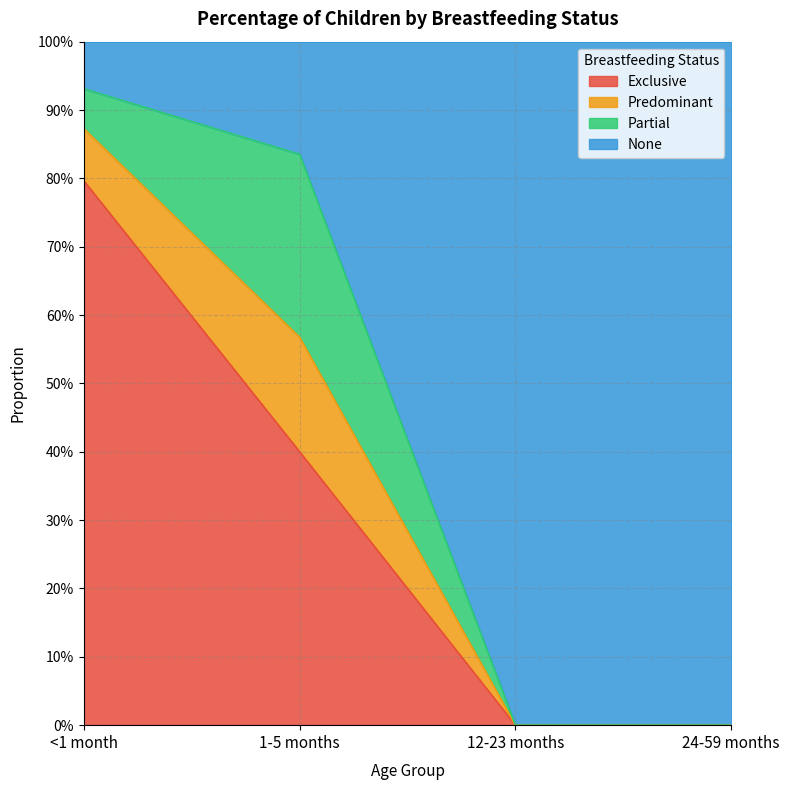

At which category is the sum across all series the highest?

<1 month